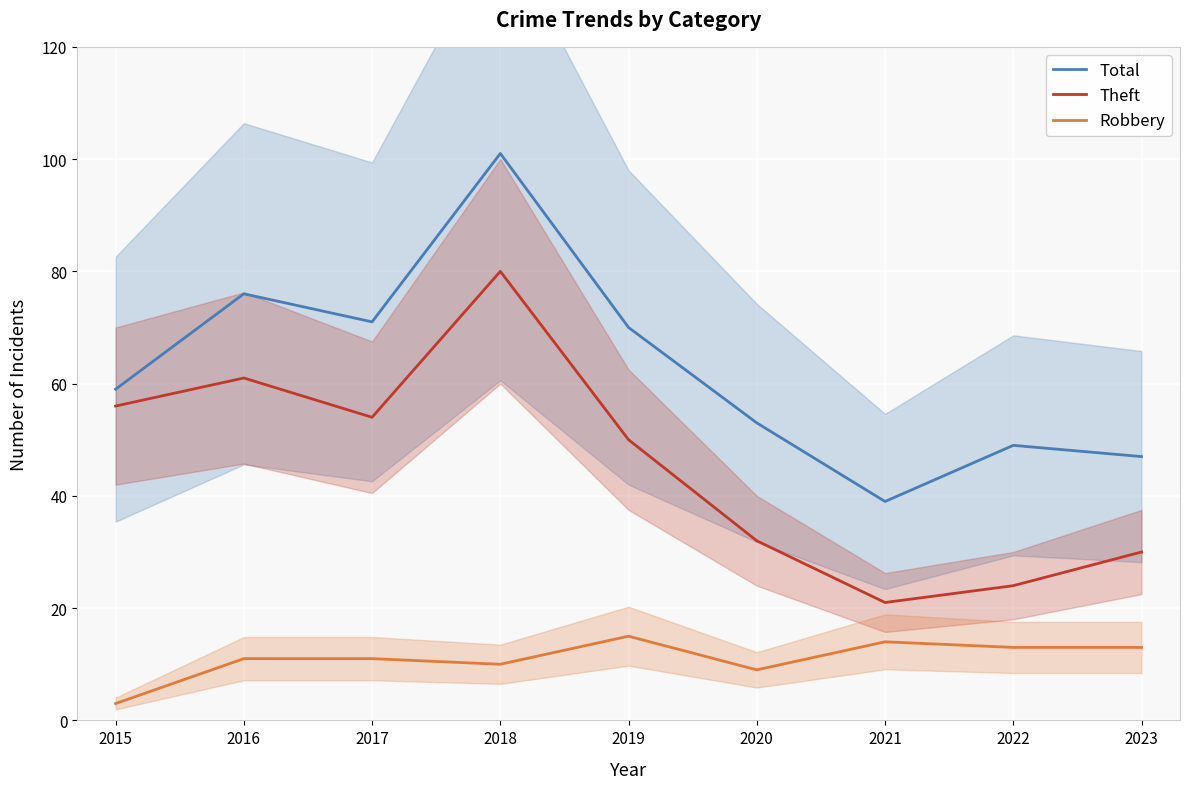

Where is the first local maximum for Robbery?

2019